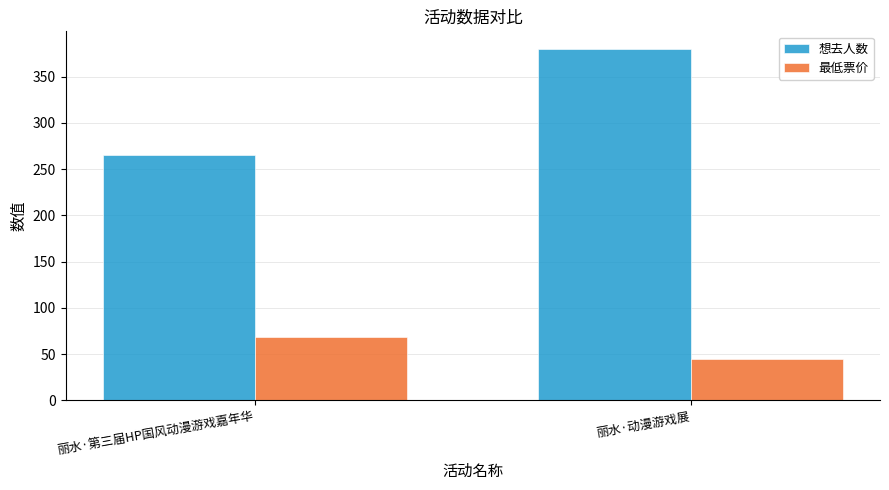

What is the greatest value displayed?

380